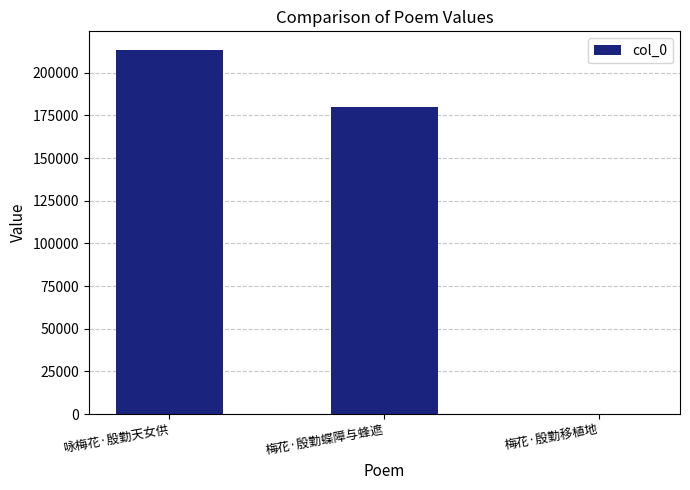

What is the sum of the values at 梅花·殷勤移植地 and 梅花·殷勤蝶障与蜂遮?

180414